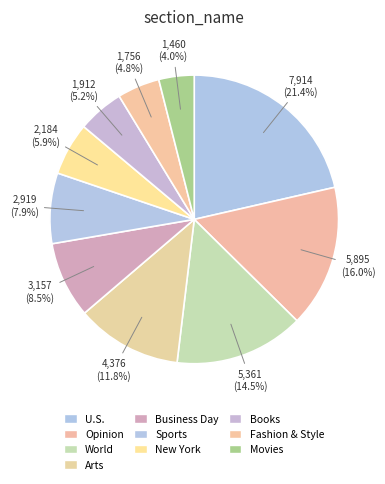

To the nearest percent, what is the difference between the largest and smallest slice percentages?

17%